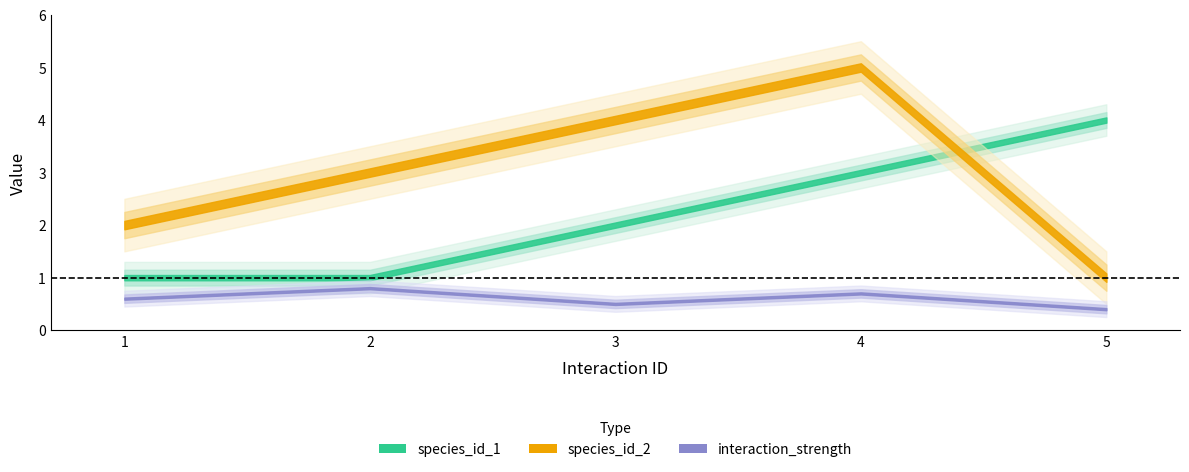

Count the number of data series in this chart.

3